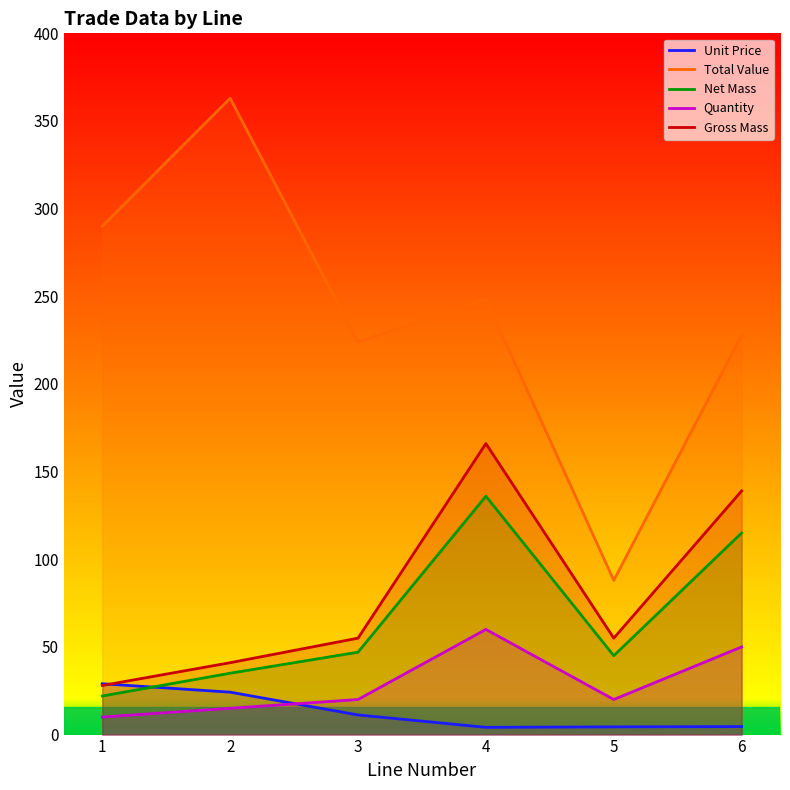

What is the sum of the Total Value values at 1 and 3?

514.0